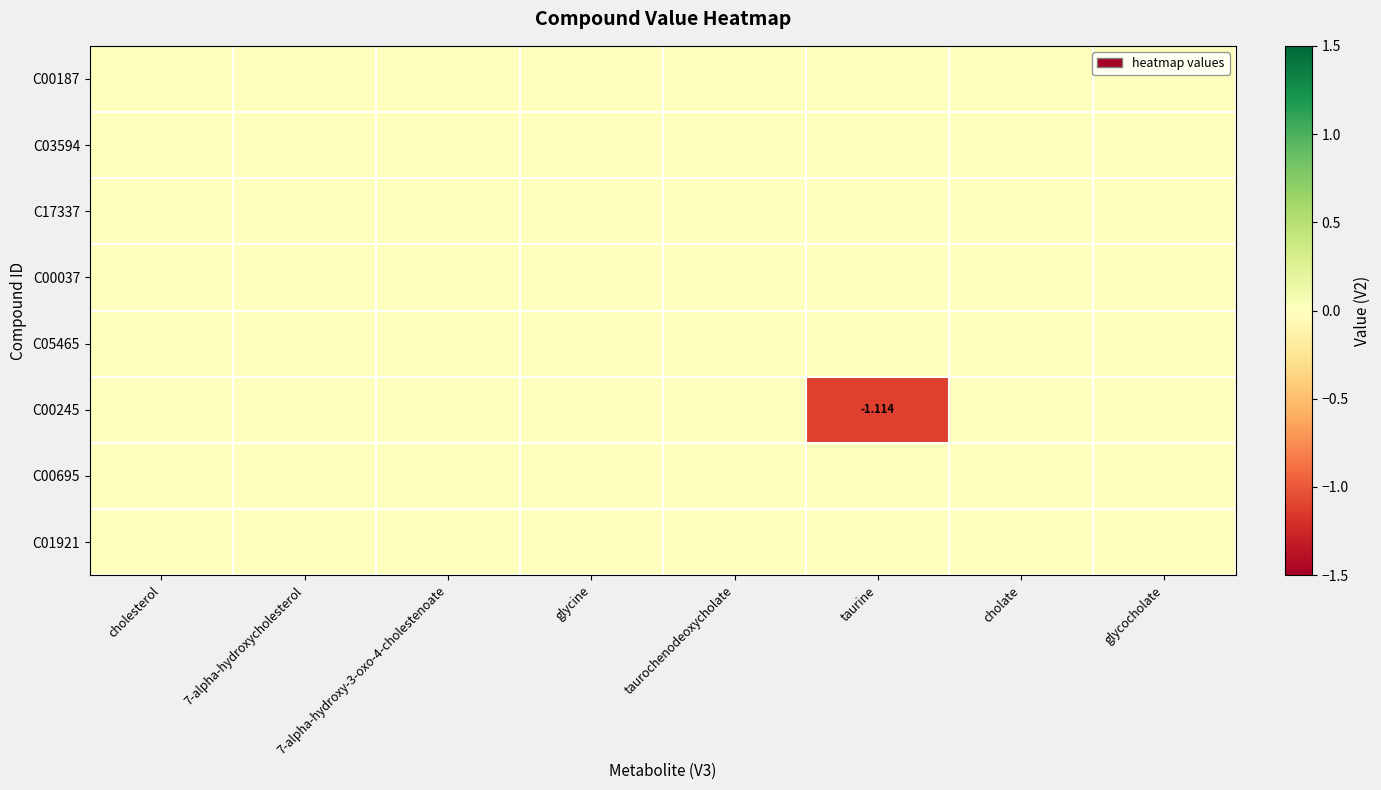

List the labels in order of C00037 value, largest first.

cholesterol, 7-alpha-hydroxycholesterol, 7-alpha-hydroxy-3-oxo-4-cholestenoate, glycine, taurochenodeoxycholate, taurine, cholate, glycocholate